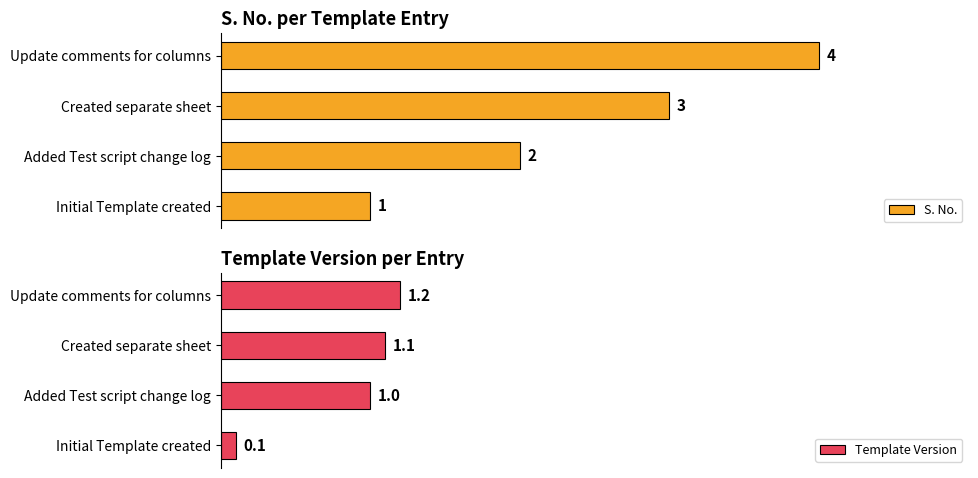

What is the difference between the highest and lowest values at 3?

2.8